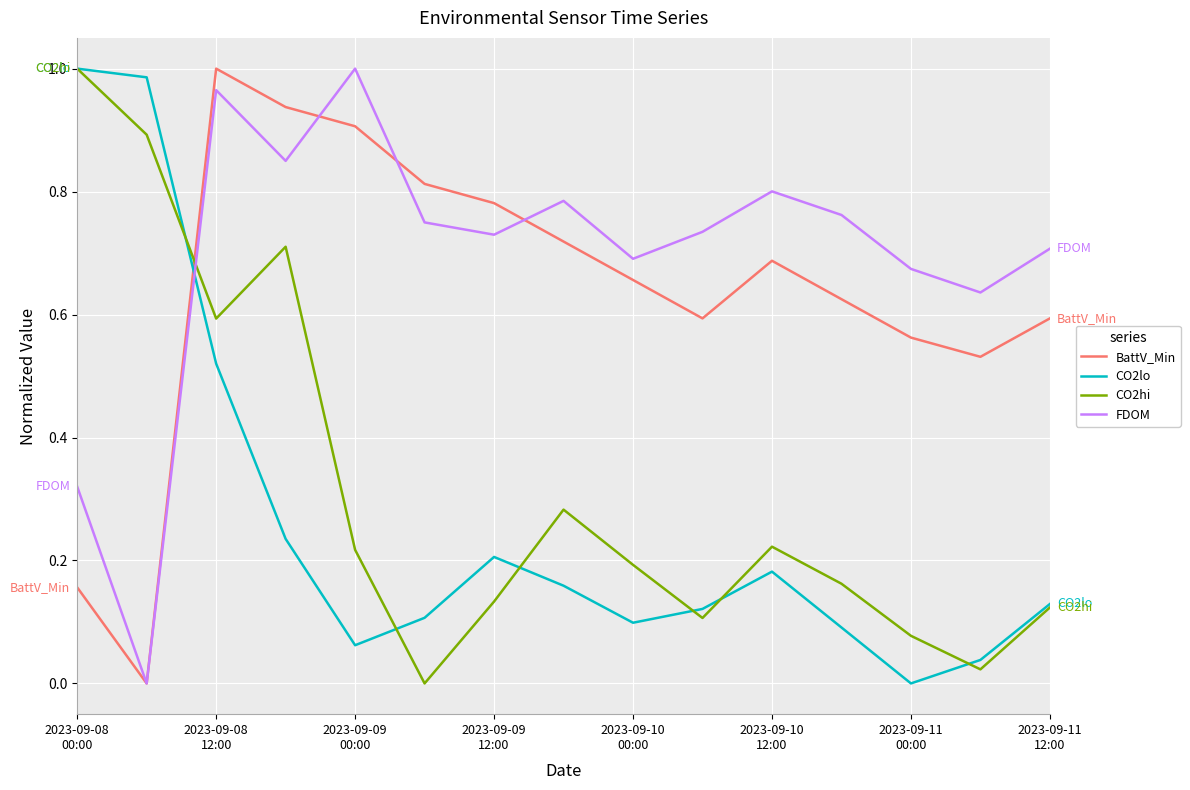

At how many categories does at least one series exceed 0?

15